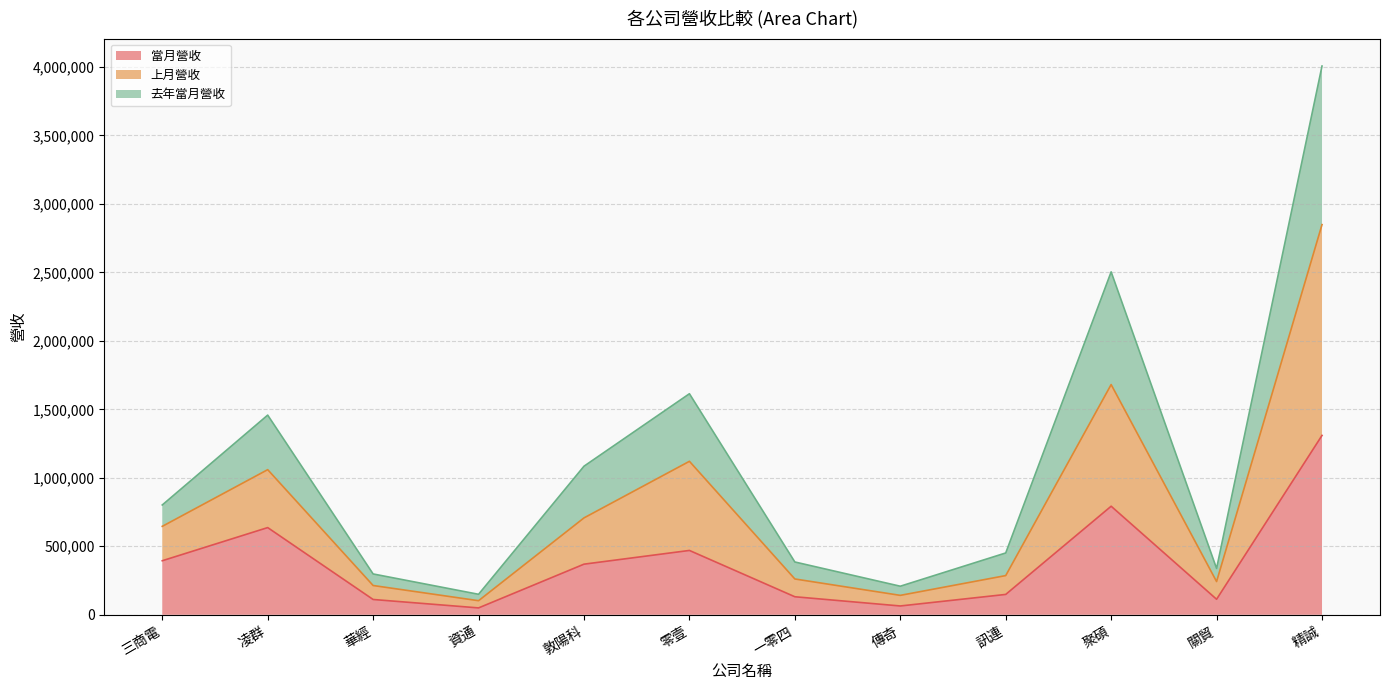

At which category is the sum across all series the highest?

精誠